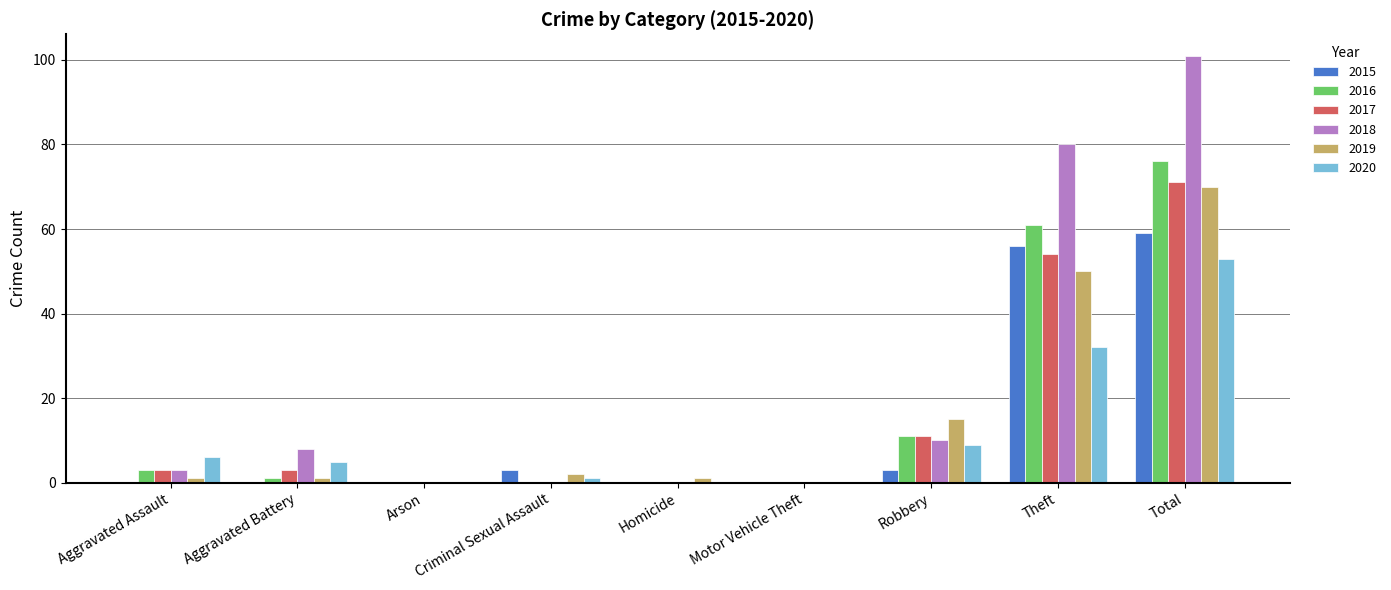

The value of 2019 at Aggravated Assault is 1. True or false?

True